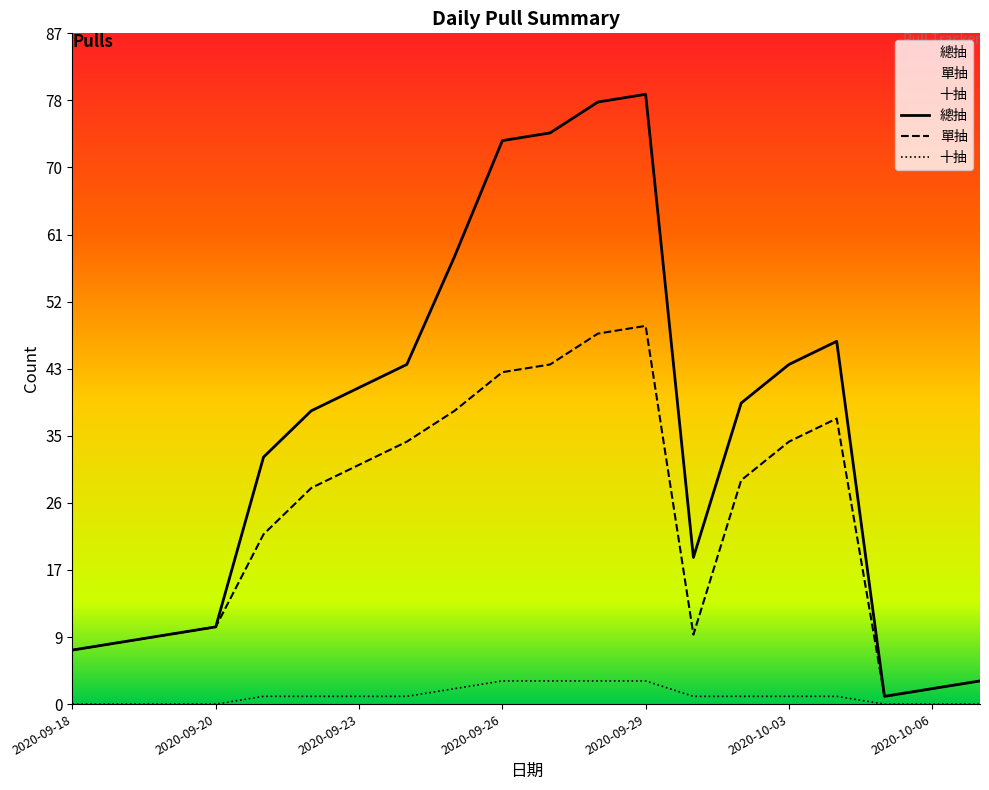

What is the difference between the second highest and minimum values in the 單抽 series?

47